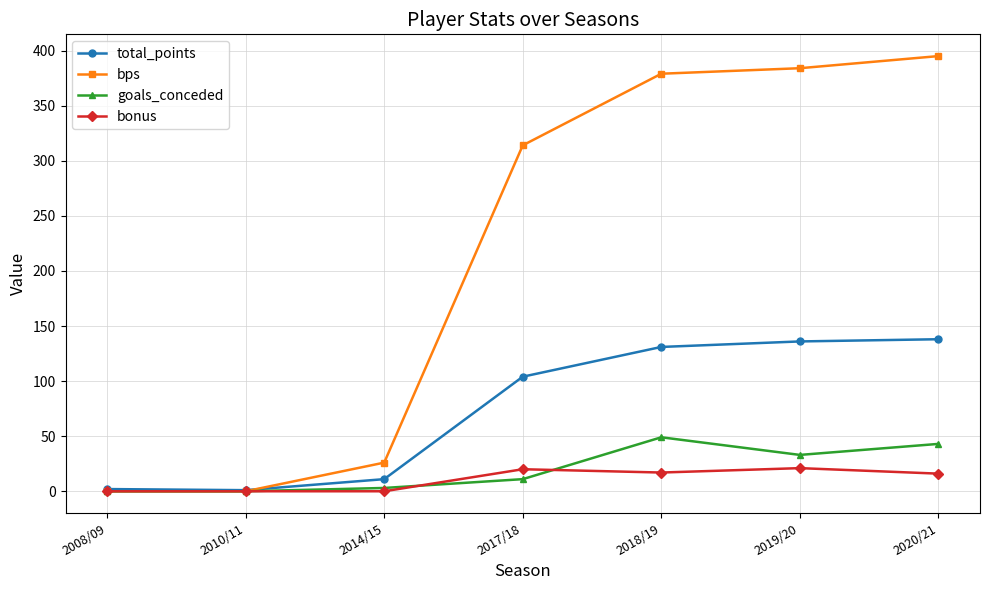

Is the value of total_points at 2014/15 greater than the value of bps at 2008/09?

Yes